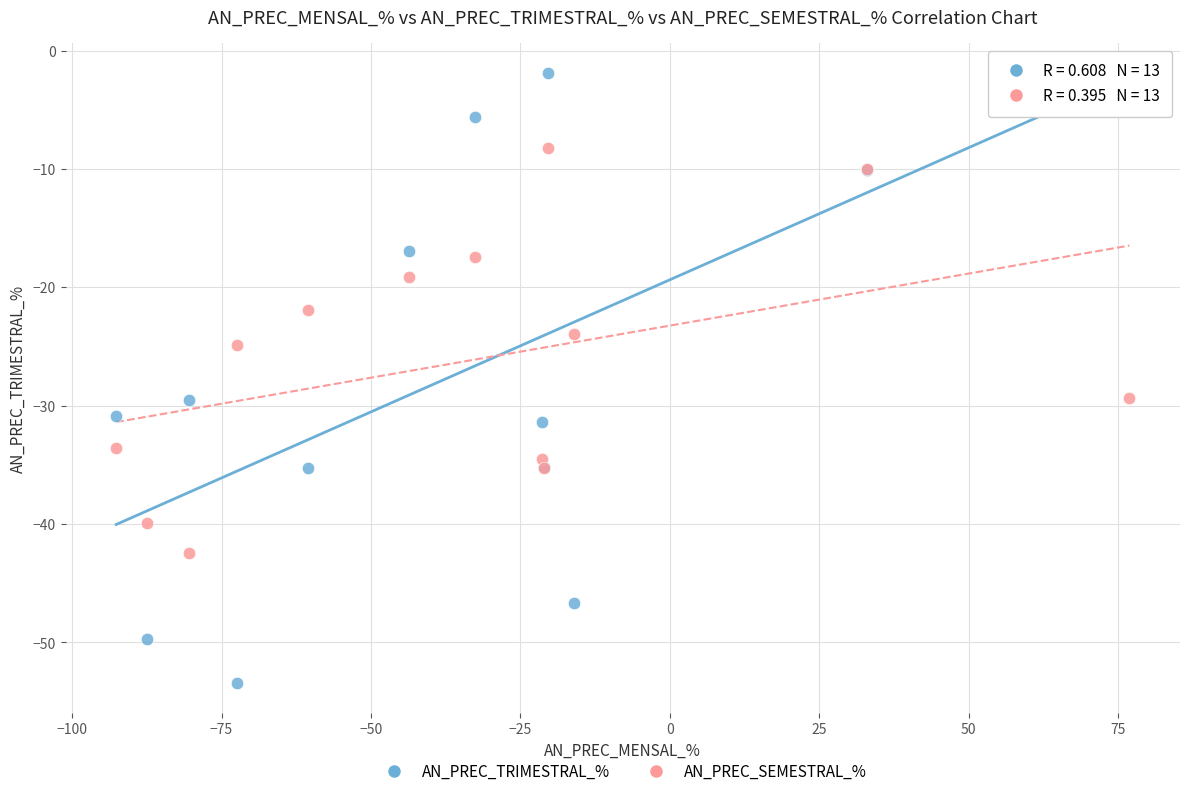

Which series has the largest Y range (max minus min)?

AN_PREC_TRIMESTRAL_%